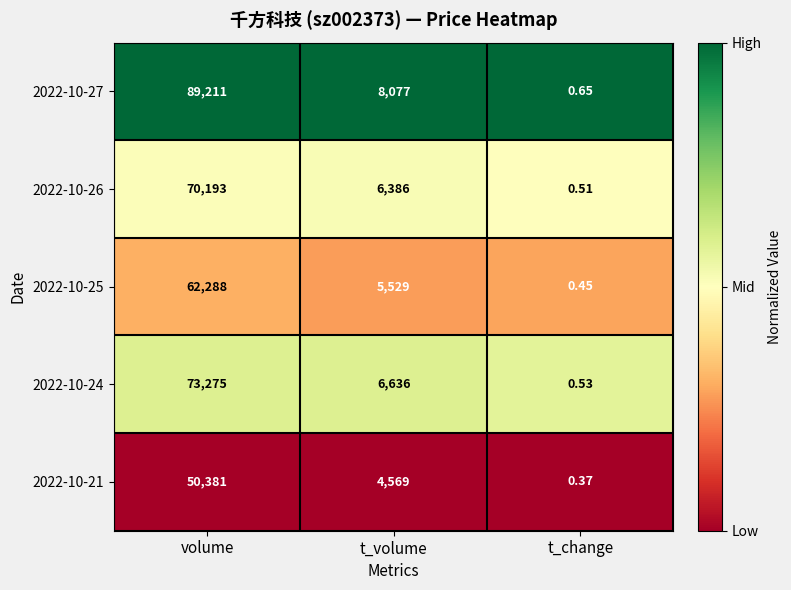

Rank the categories by 2022-10-25 value from lowest to highest.

t_change, t_volume, volume